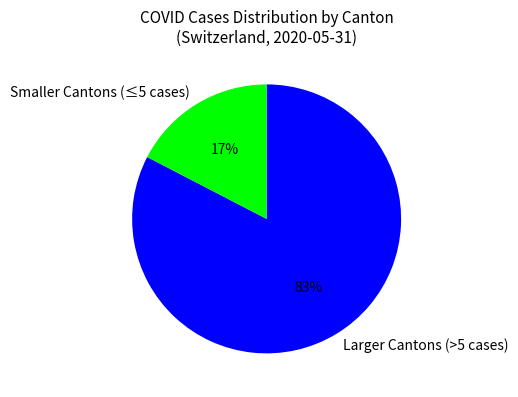

What percentage is the Larger Cantons (>5 cases) slice, to the nearest percent?

83%